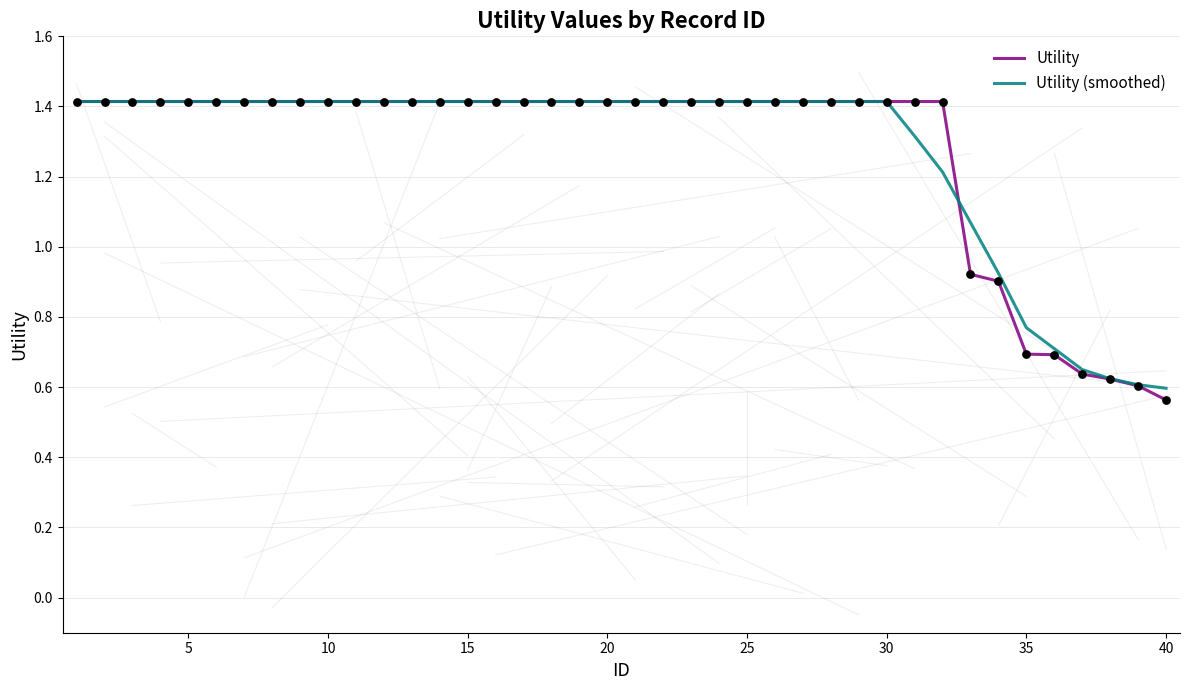

What is the highest value of the Utility (smoothed) series?

1.4